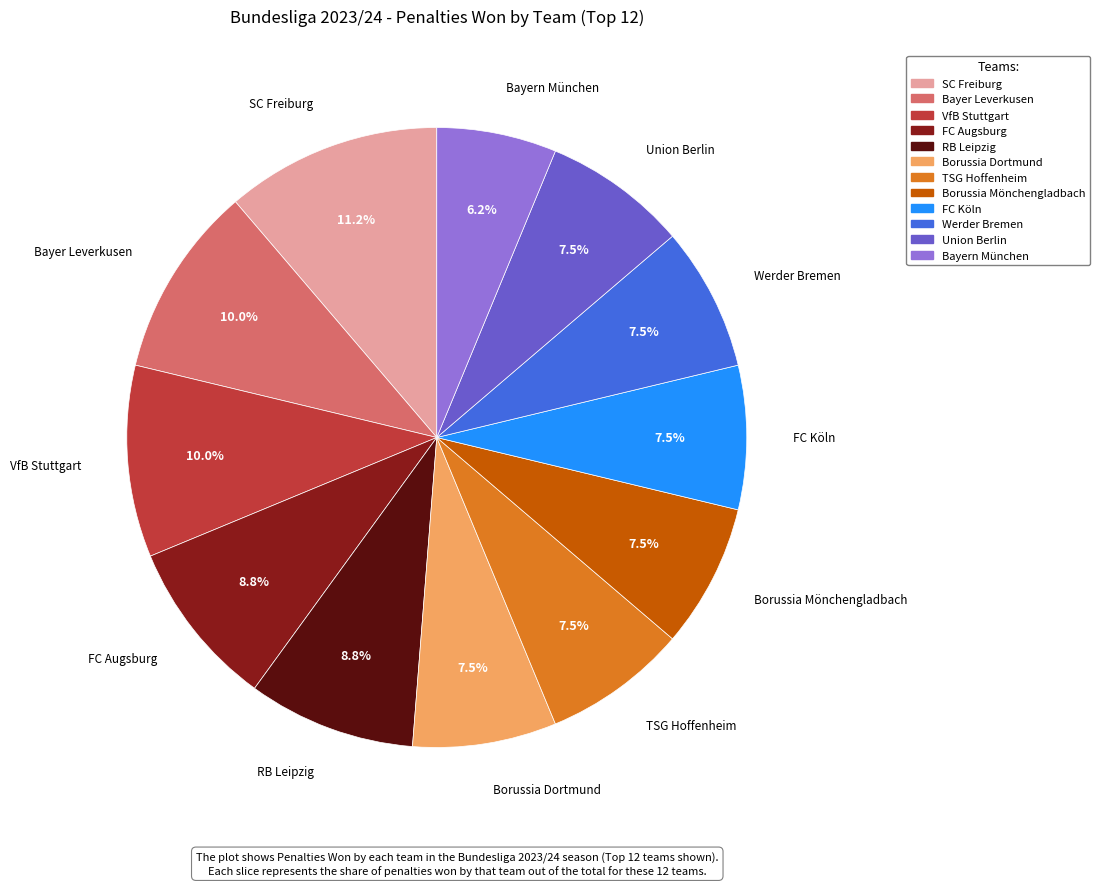

What is the smallest slice in the pie chart?

Bayern München